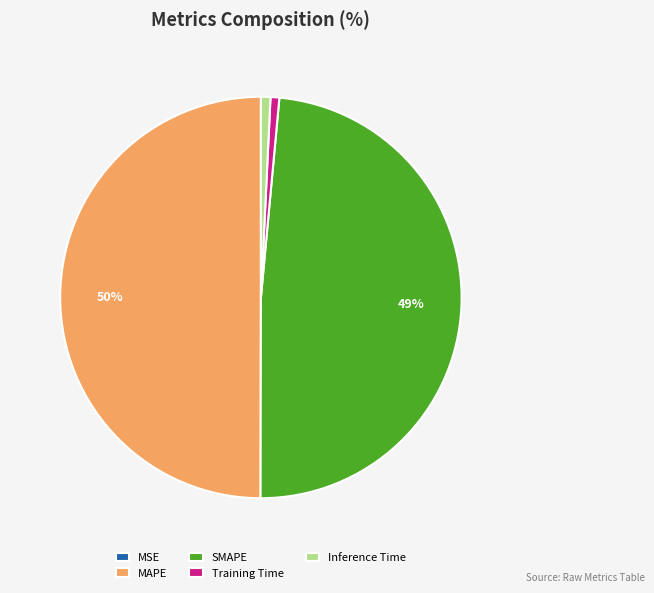

True or false: Training Time accounts for 11% of the total.

False